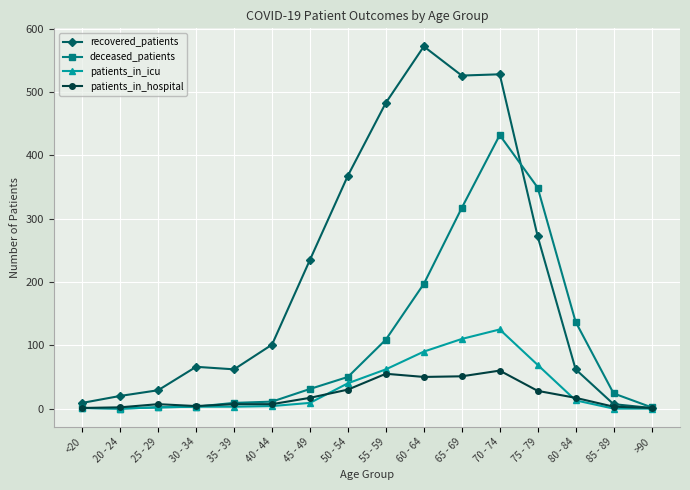

Is it true that recovered_patients equals 775 at 65 - 69?

False